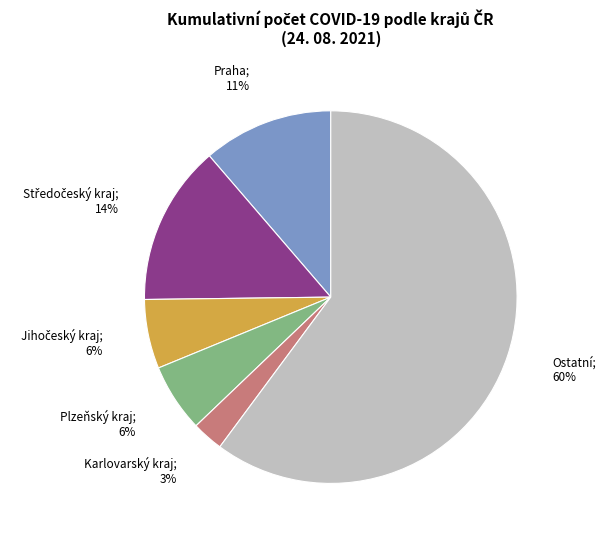

To the nearest percent, what percentage of the pie is Plzeňský kraj; 6%?

6%